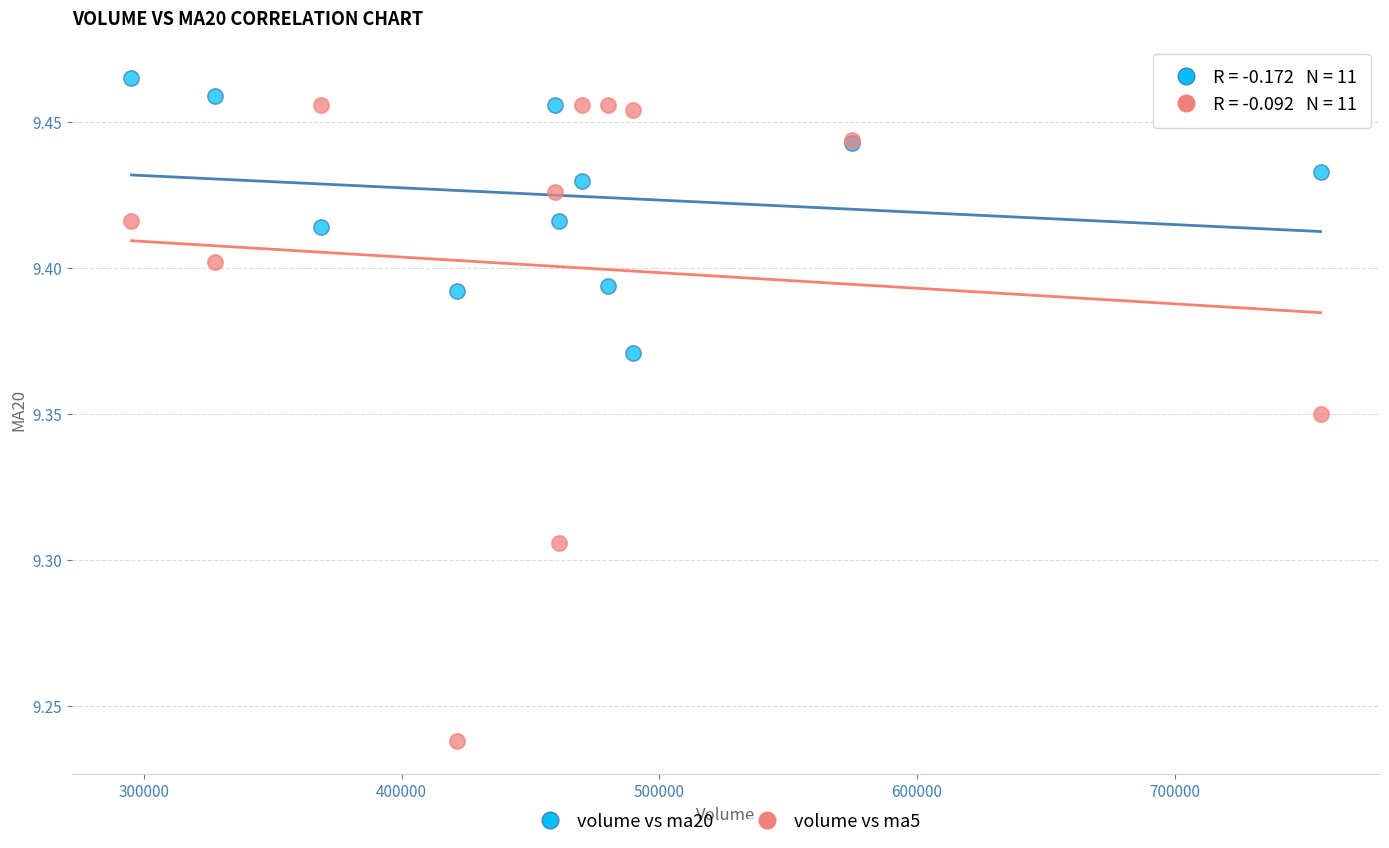

Which series contains the lowest Y value?

volume vs ma5